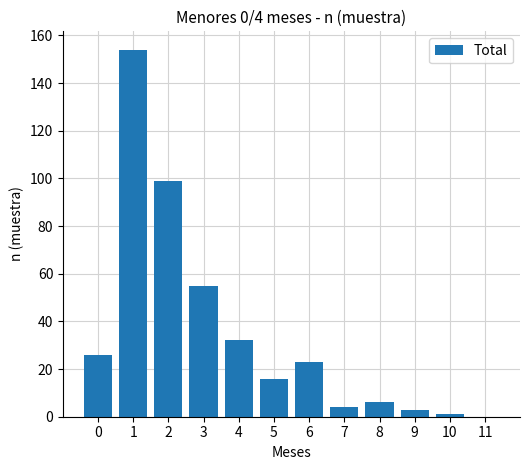

What is the maximum value shown in the chart?

154